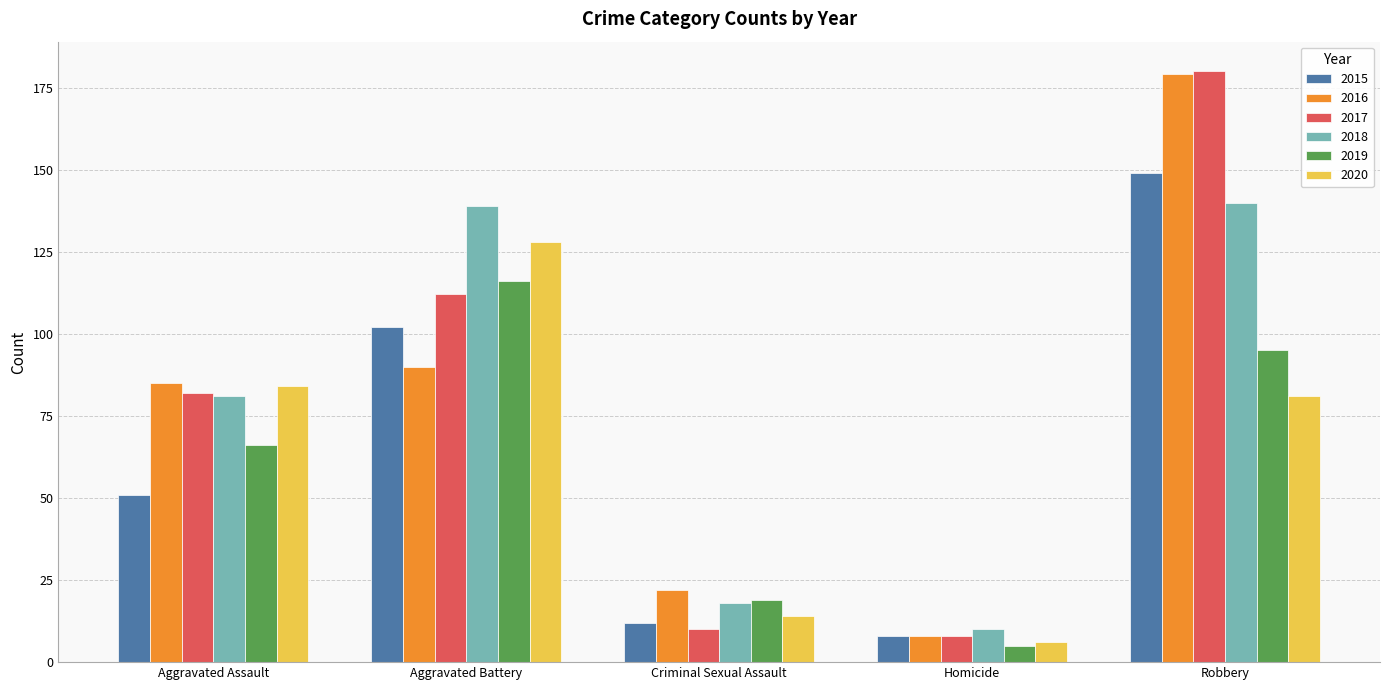

What is the label of the 3rd bar from the right?

Criminal Sexual Assault